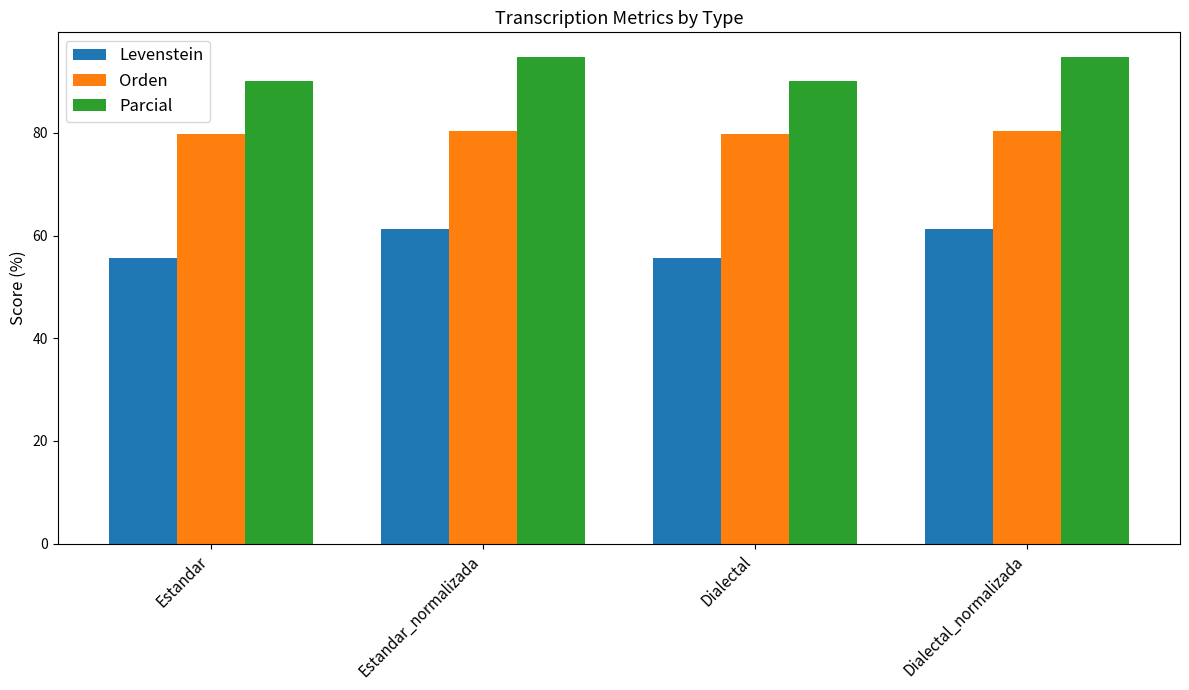

Reading left to right, extract all data points from this chart.

Levenstein: Estandar=55.7	Estandar_normalizada=61.3	Dialectal=55.7	Dialectal_normalizada=61.3
Orden: Estandar=79.7	Estandar_normalizada=80.3	Dialectal=79.7	Dialectal_normalizada=80.3
Parcial: Estandar=90.0	Estandar_normalizada=94.8	Dialectal=90.0	Dialectal_normalizada=94.8